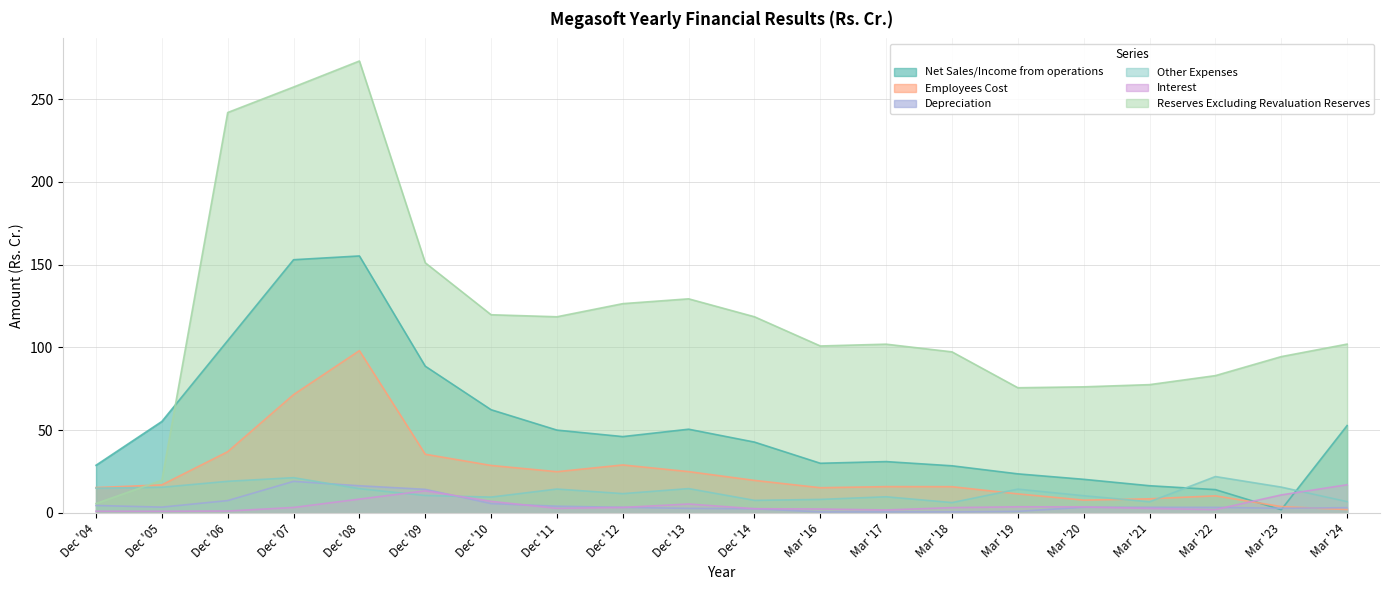

What is the label of the 19th point from the left?

Mar '23